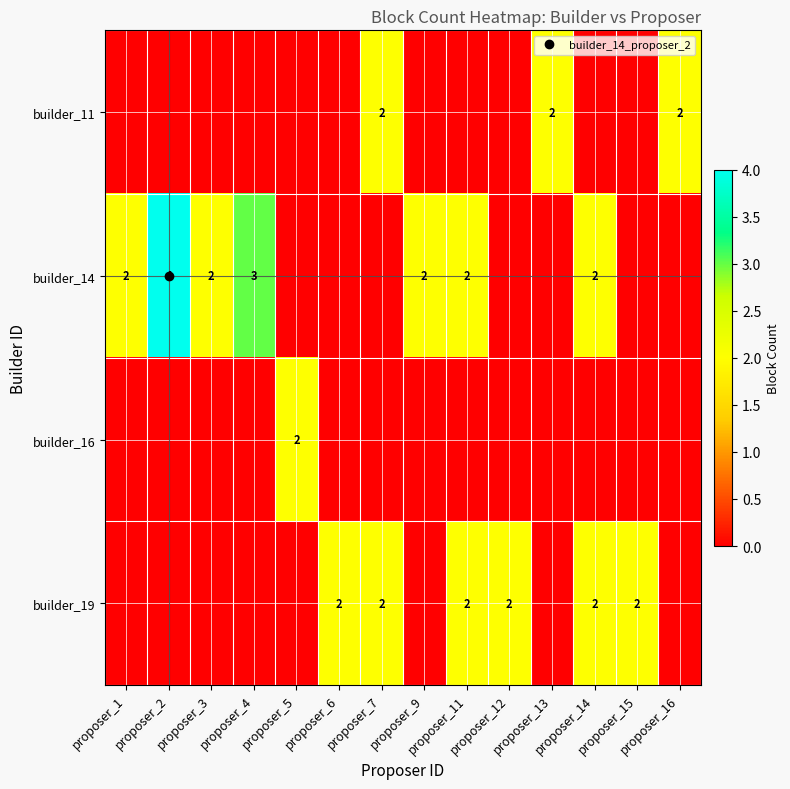

Rank the series by their maximum value, from highest to lowest.

builder_14, builder_11, builder_16, builder_19